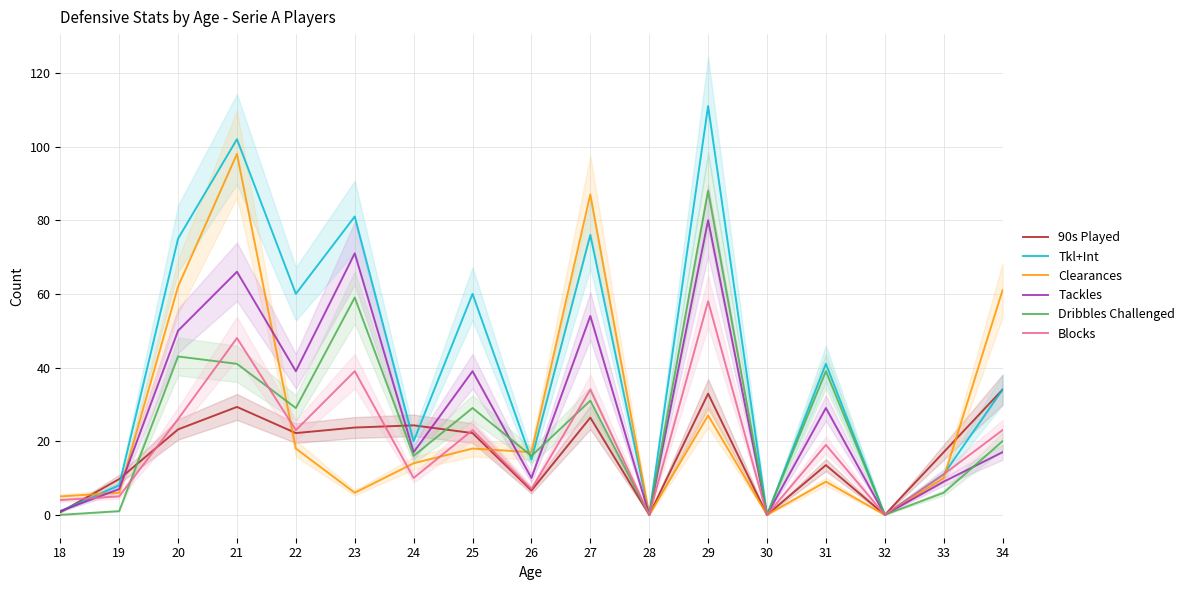

How many interior local peaks does the 90s Played series have?

5